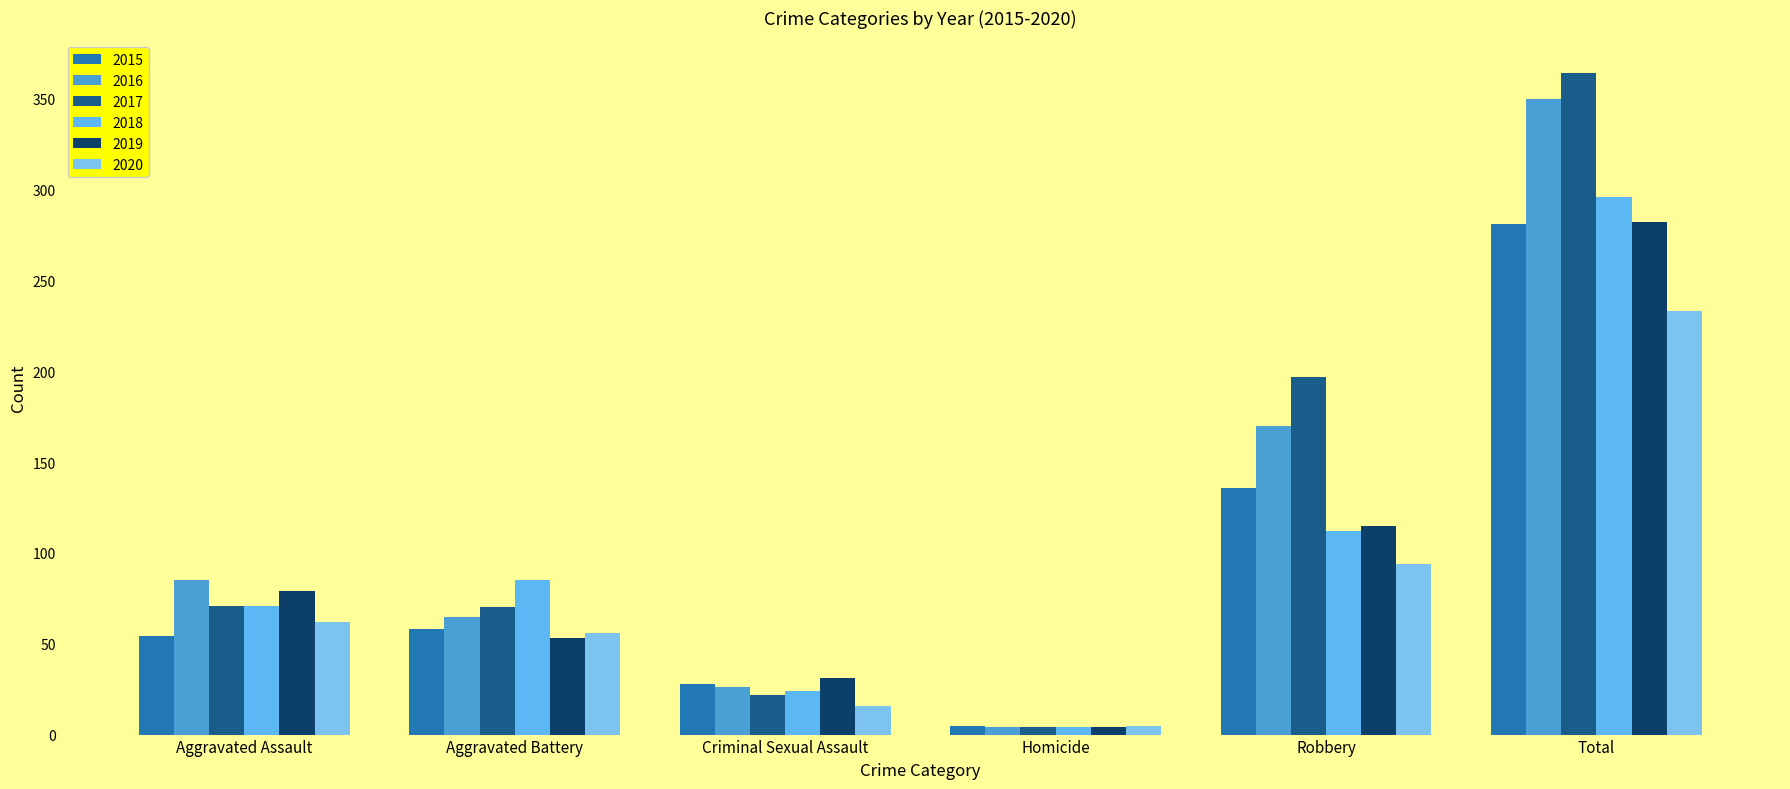

What is the lowest value of the 2016 series?

4